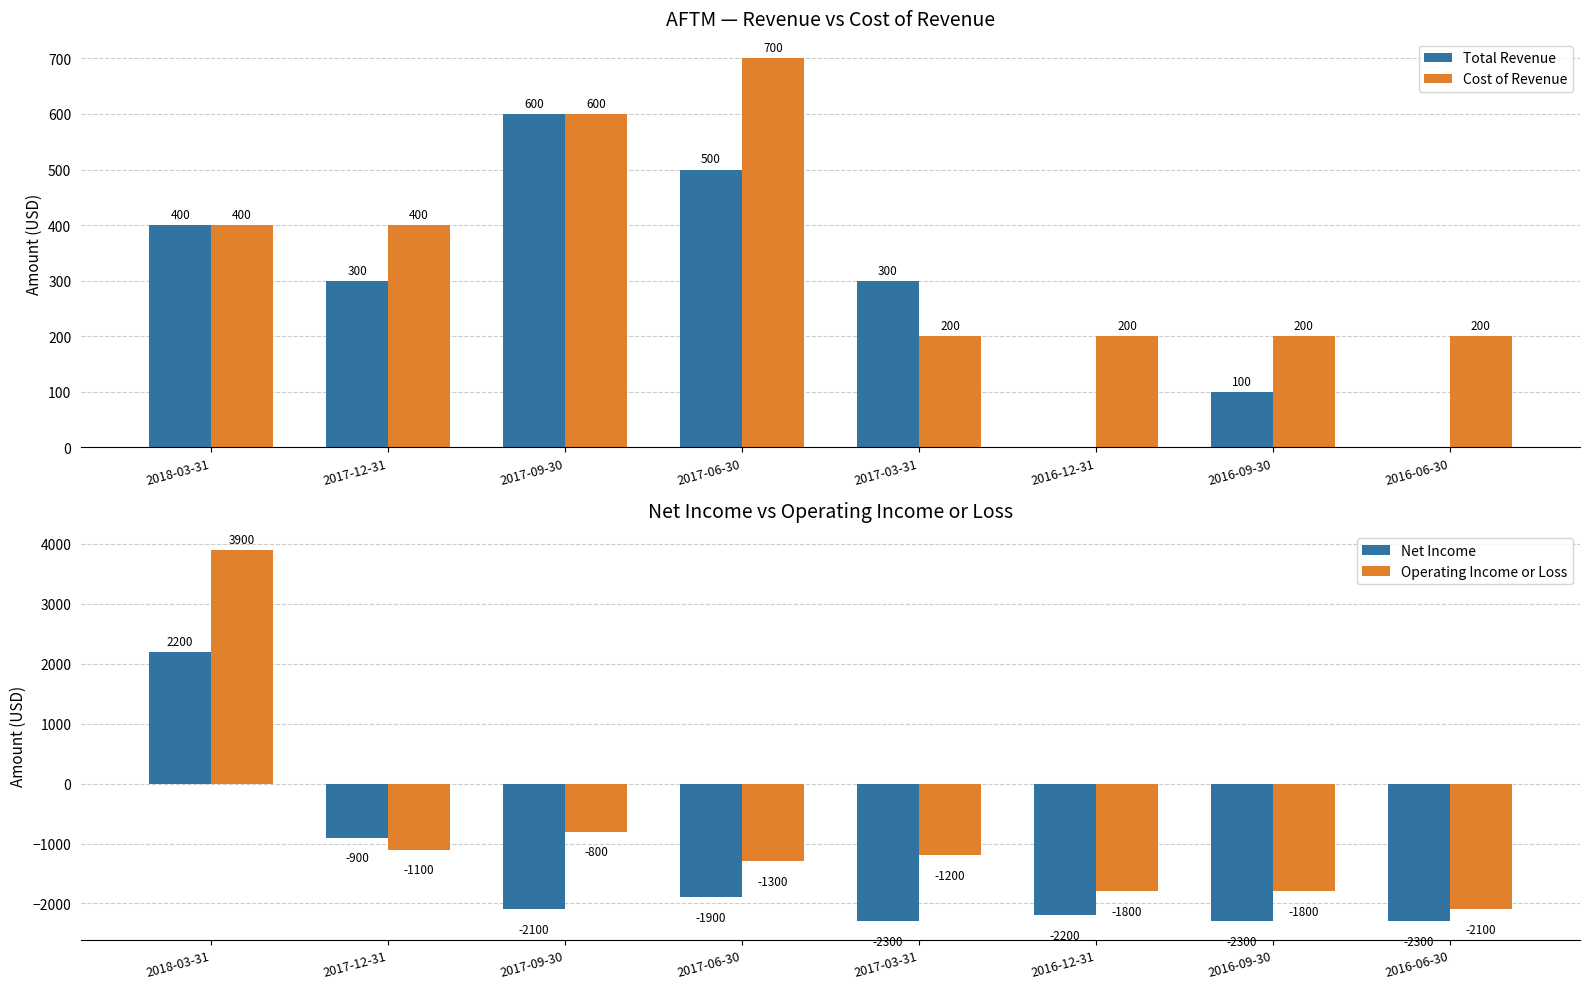

What is the difference between the highest and lowest values at 2017-06-30?

2600